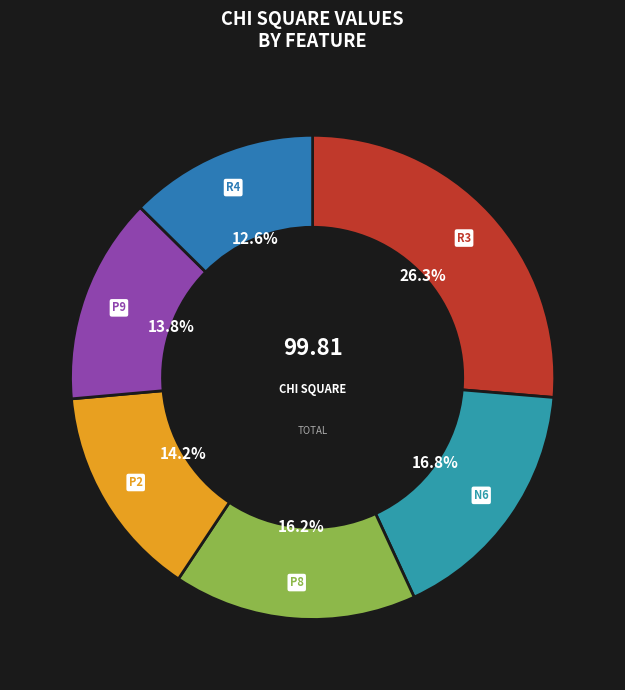

How many segments does this pie chart have?

6